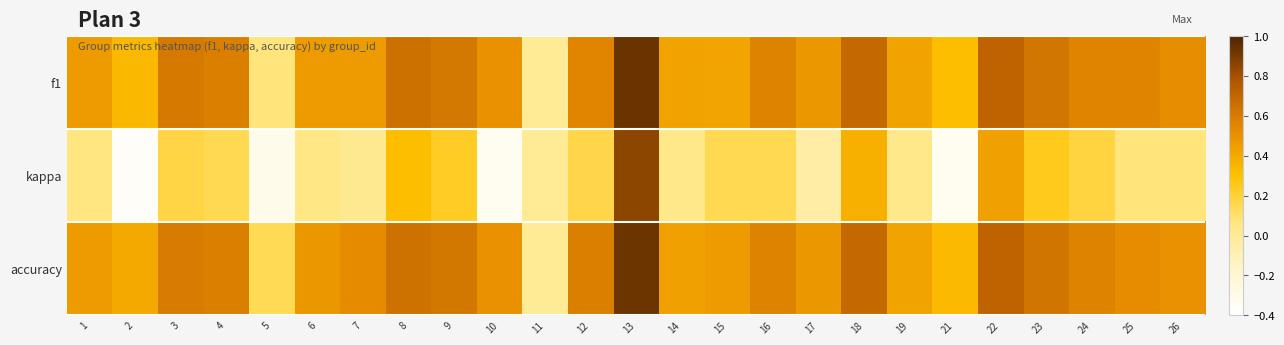

At which category does the chart reach its peak across all series?

13